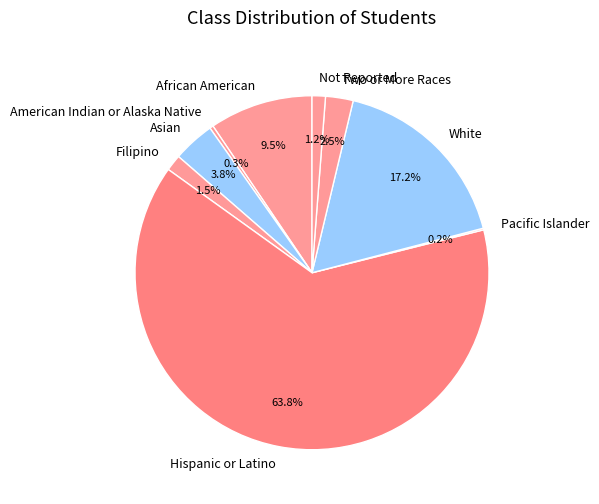

What is the total percentage of Two or More Races and Filipino?

4.0%